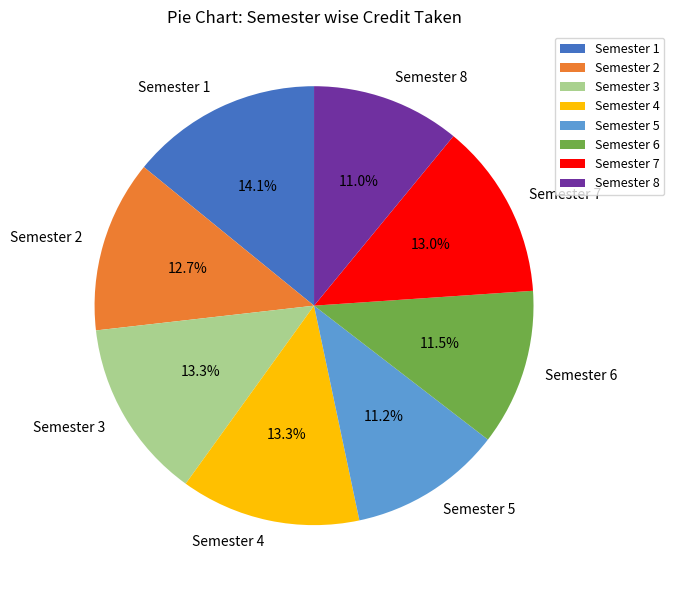

To the nearest percent, what is the average slice percentage?

12%